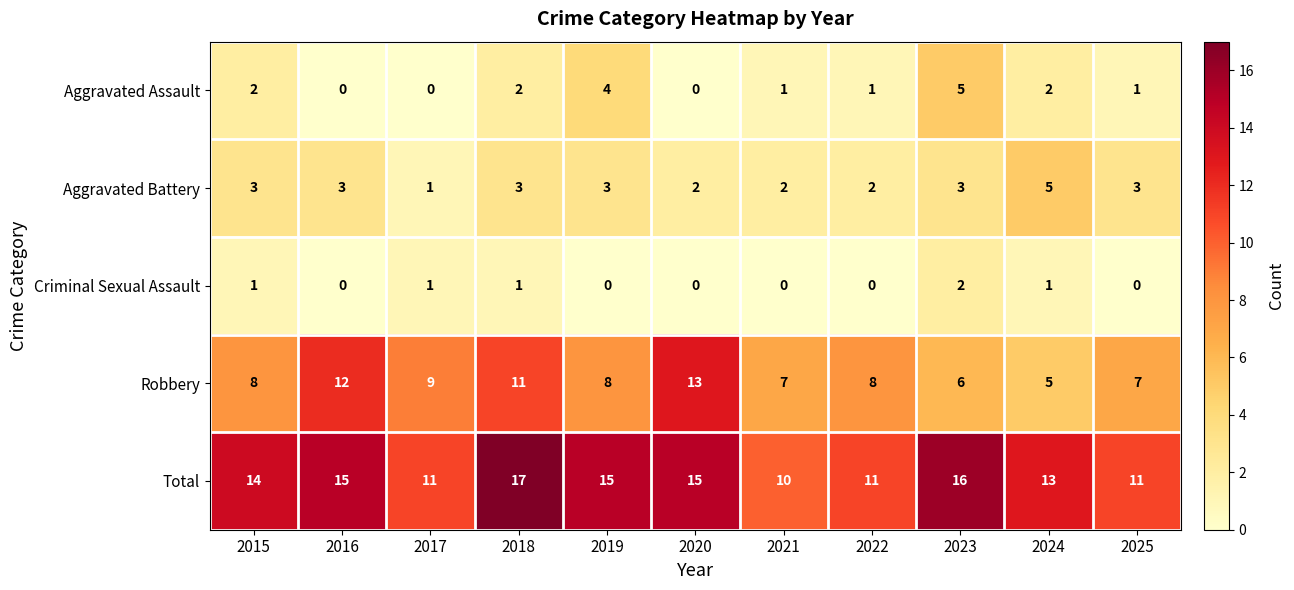

What is the total value across all series at 2019?

30